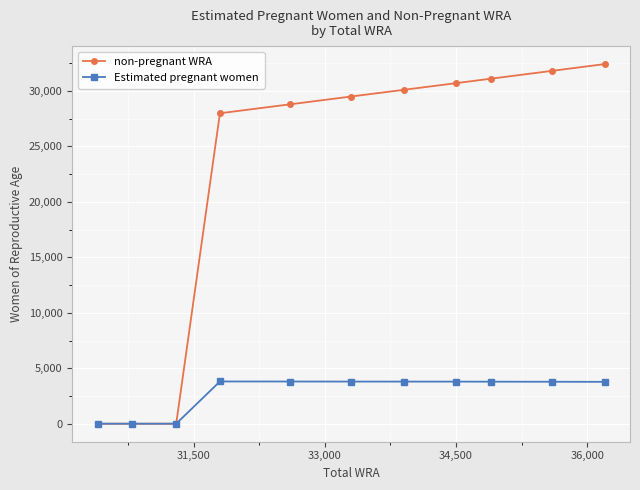

At how many categories does at least one series exceed 20573?

8